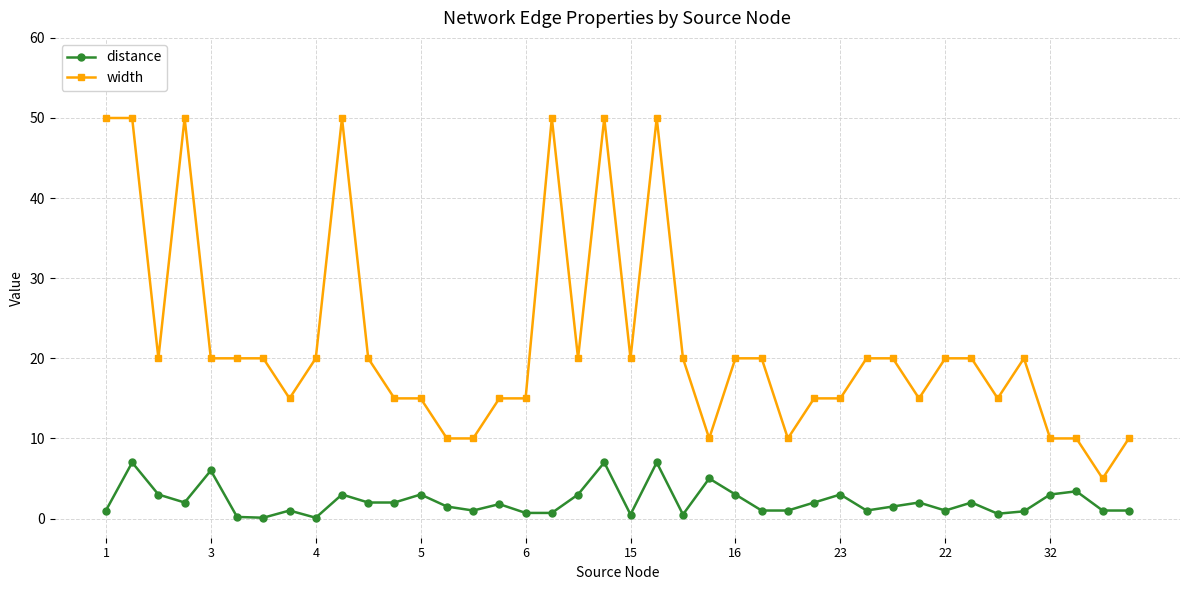

Which series has the largest total across all categories?

width